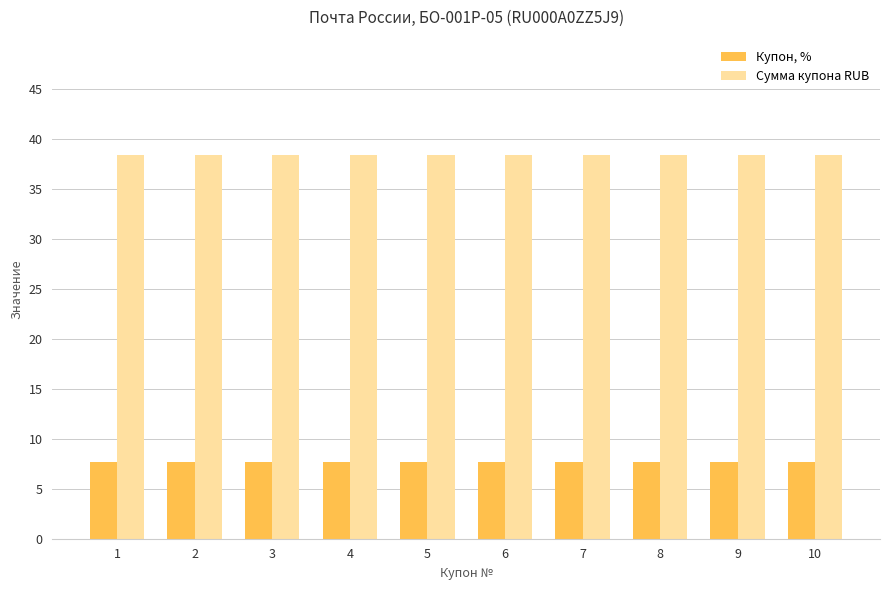

Count the number of data series in this chart.

2